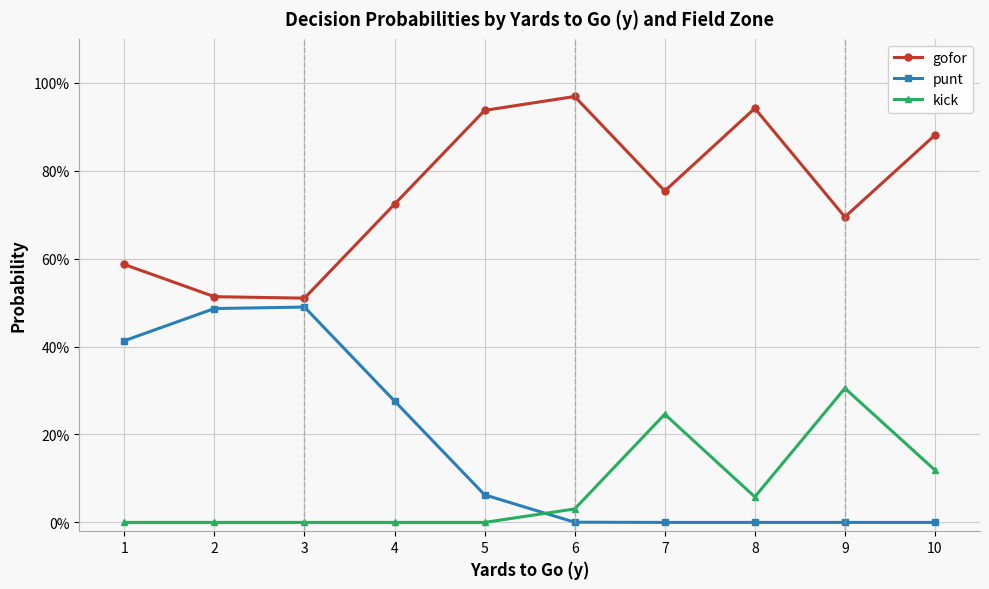

True or false: gofor and kick cross at least once.

False